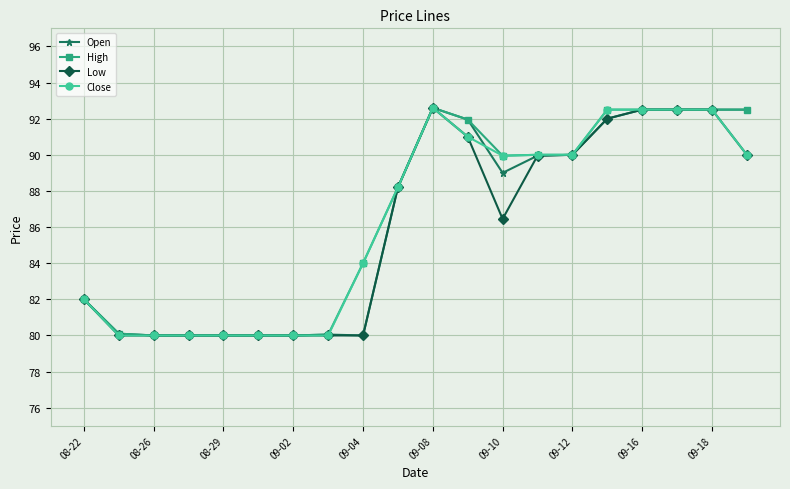

What is the value of the Low point at the 2nd from the left?

80.0